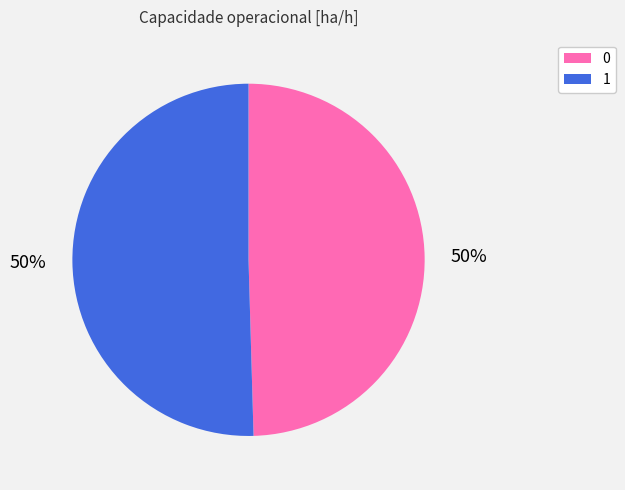

Count the number of slices in the pie.

2